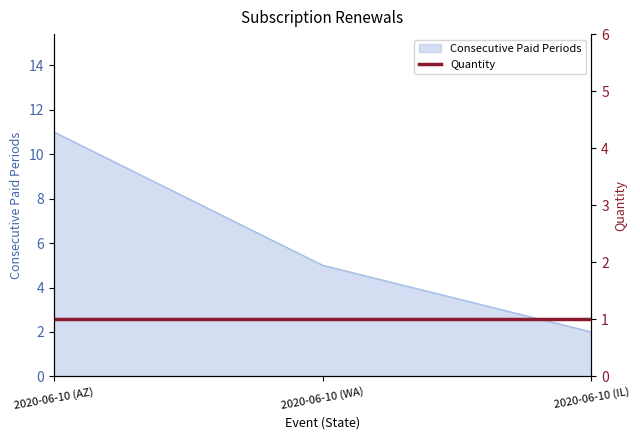

What is the difference between the second highest and minimum values?

3